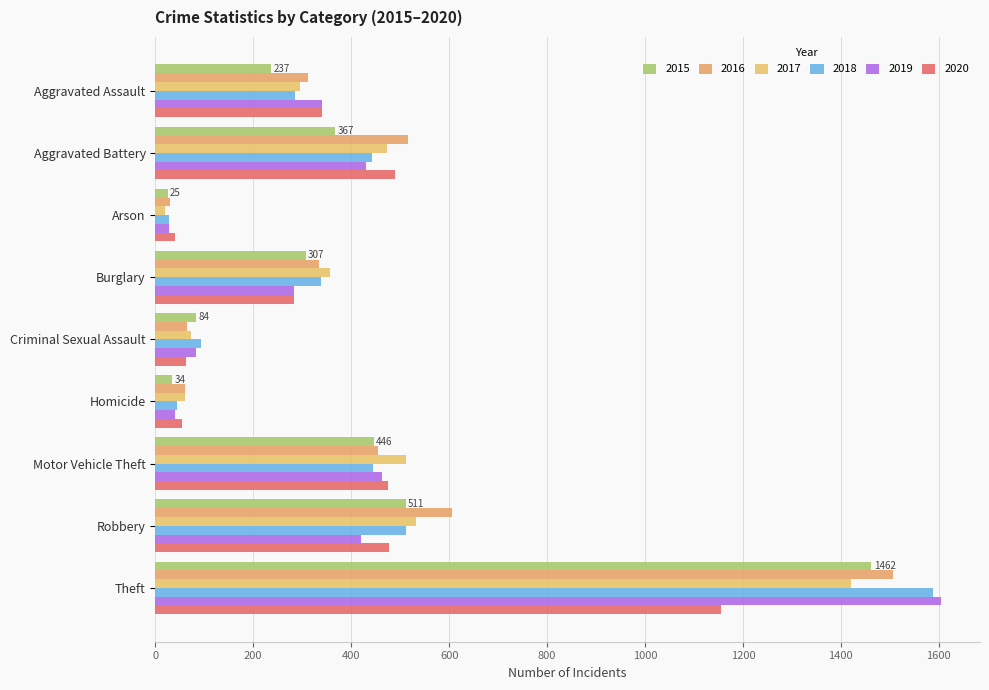

What is the difference between the maximum and minimum values in the 2017 series?

1402